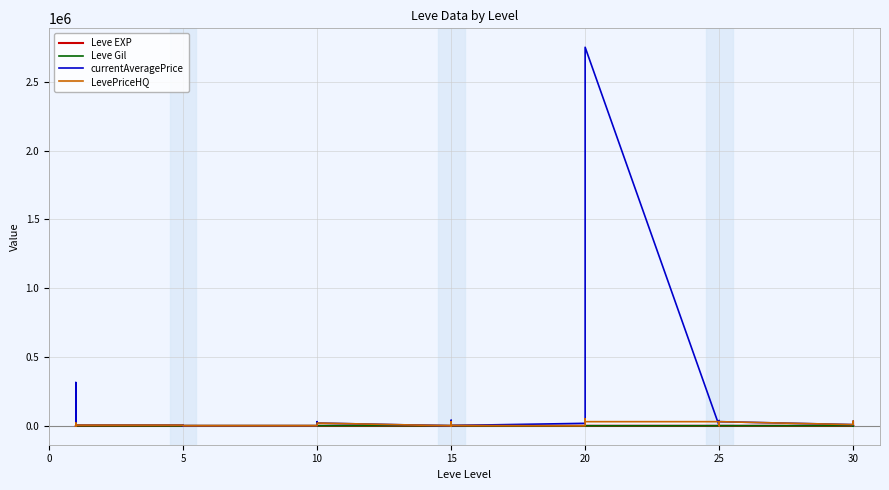

Which series has the largest total across all categories?

currentAveragePrice